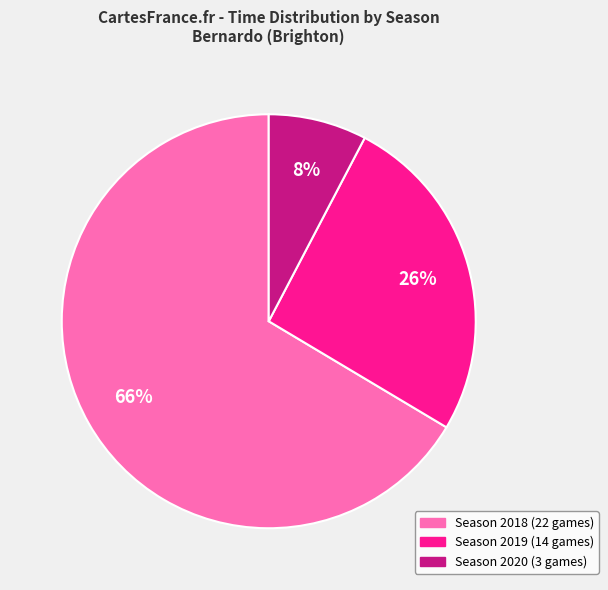

True or false: Season 2019 (14 games) accounts for 26% of the total.

True